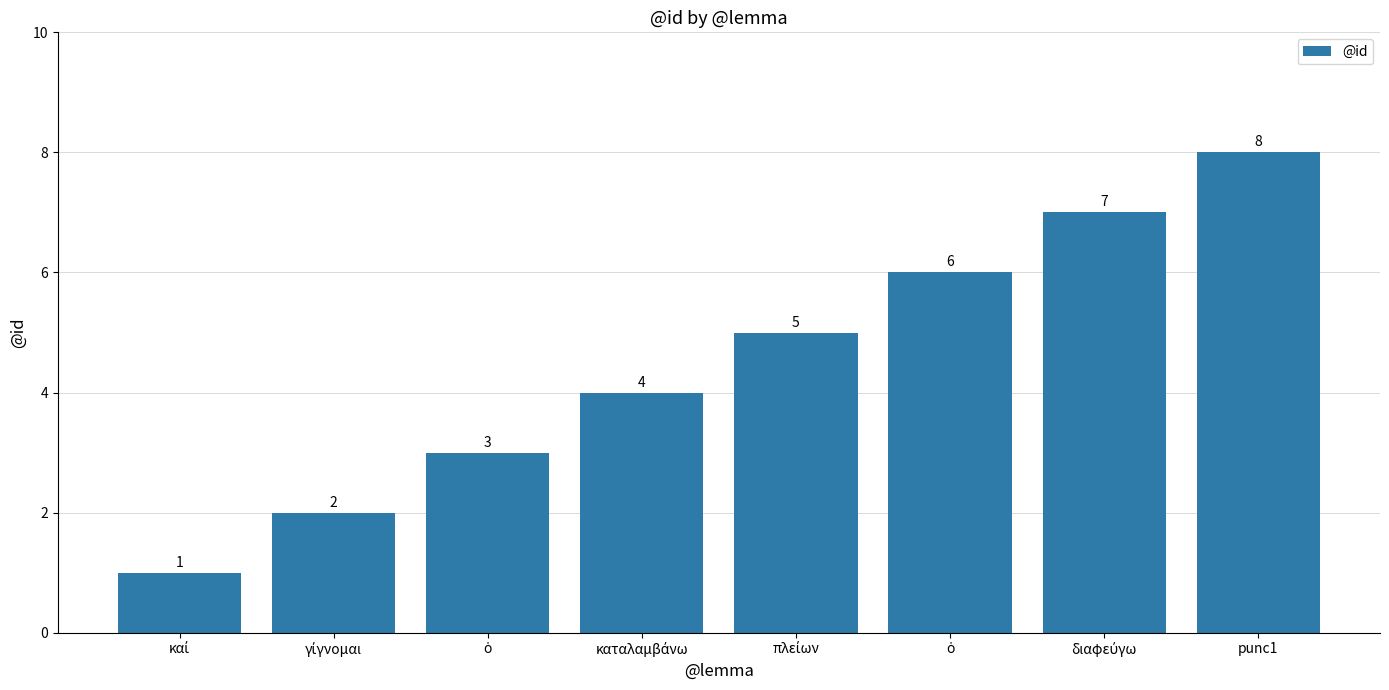

Count the number of categories in the chart.

8